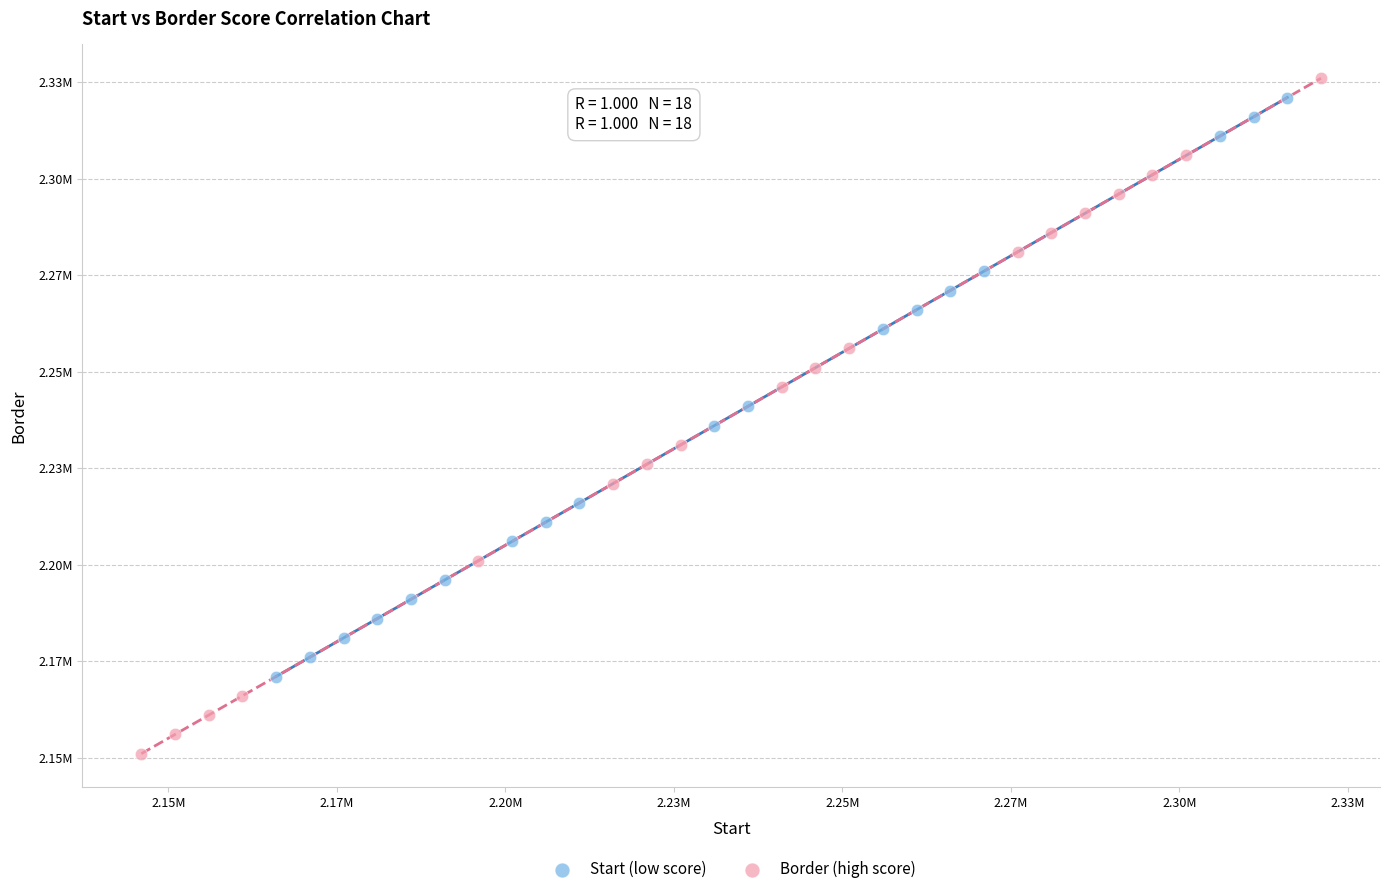

What are all the series names shown in the legend?

Start (low score), Border (high score)